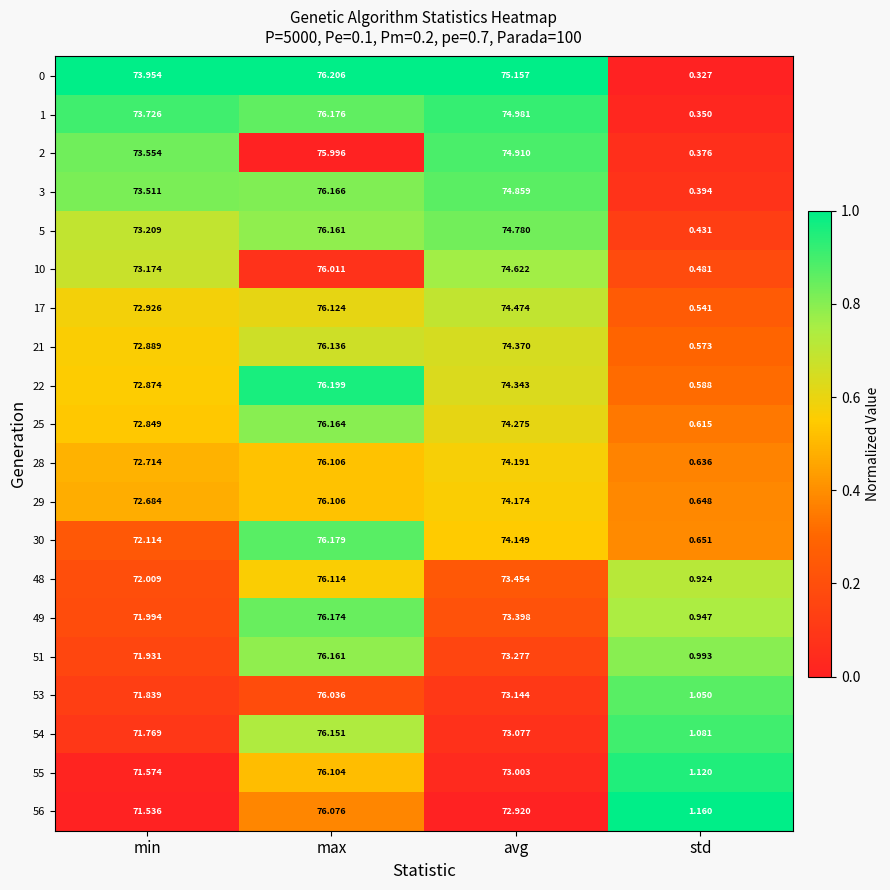

Is the value of 54 at std greater than the value of 25 at min?

No